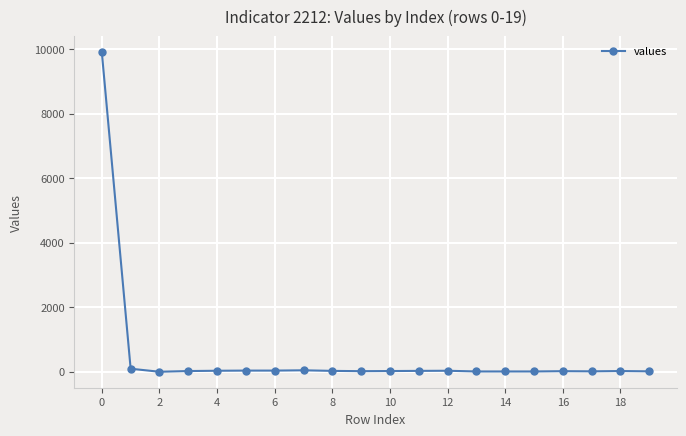

What is the greatest value displayed?

9905